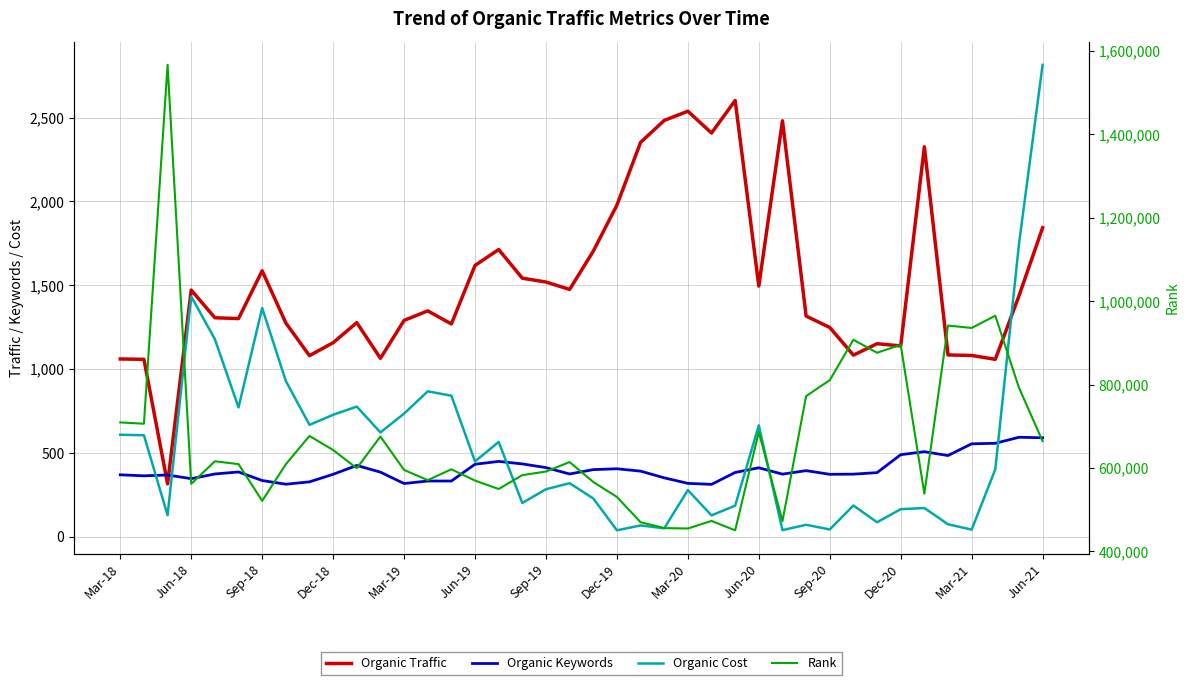

Which has a higher value, Jun-19 or 37?

Jun-19